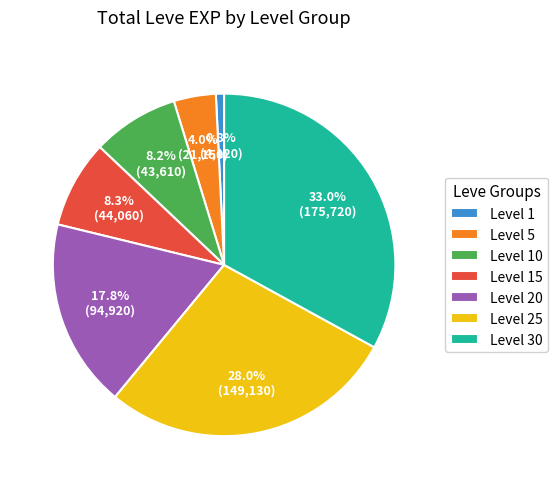

How much of the chart is everything except Level 1?

99.2%